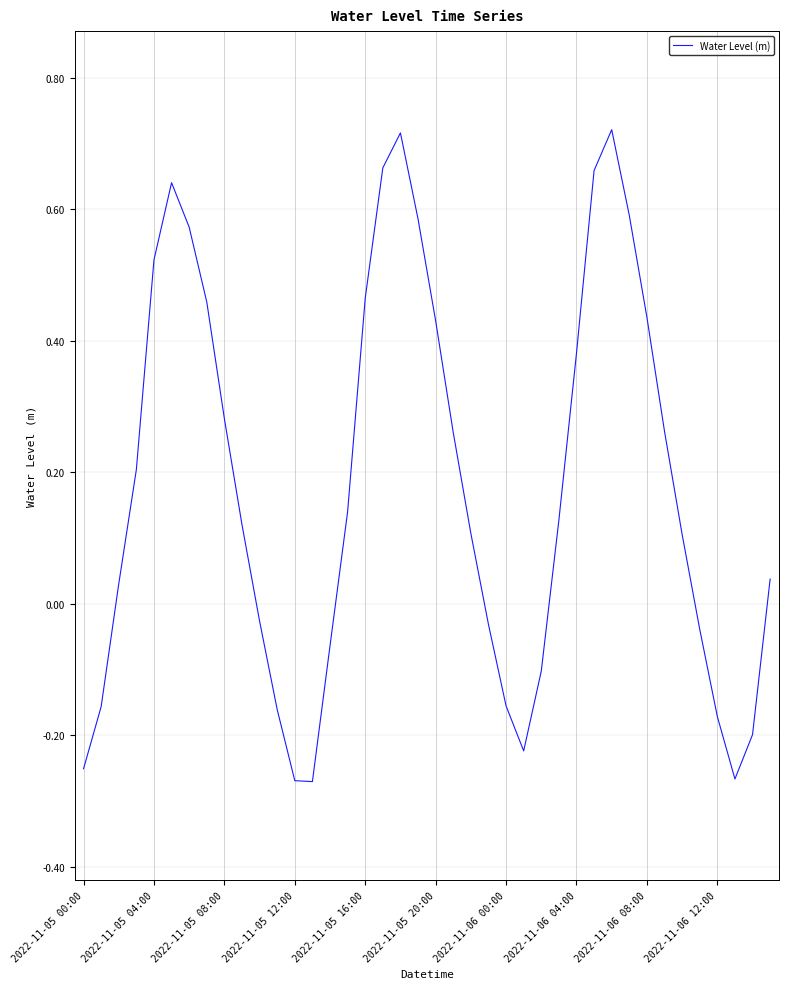

What is the difference between the maximum and minimum values?

1.0